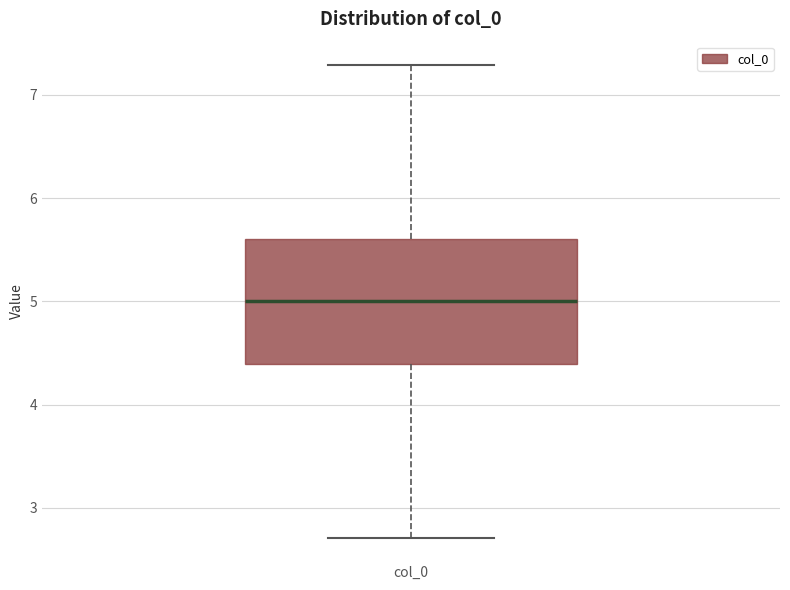

Read this box plot against the y-axis: the position of the median line, the range covered by the box, and the ends of both whiskers. The values are not printed on the chart, so give them approximately, as read against the axis.

median 5.0, box 4.4 to 5.6, whiskers 2.7 to 7.3